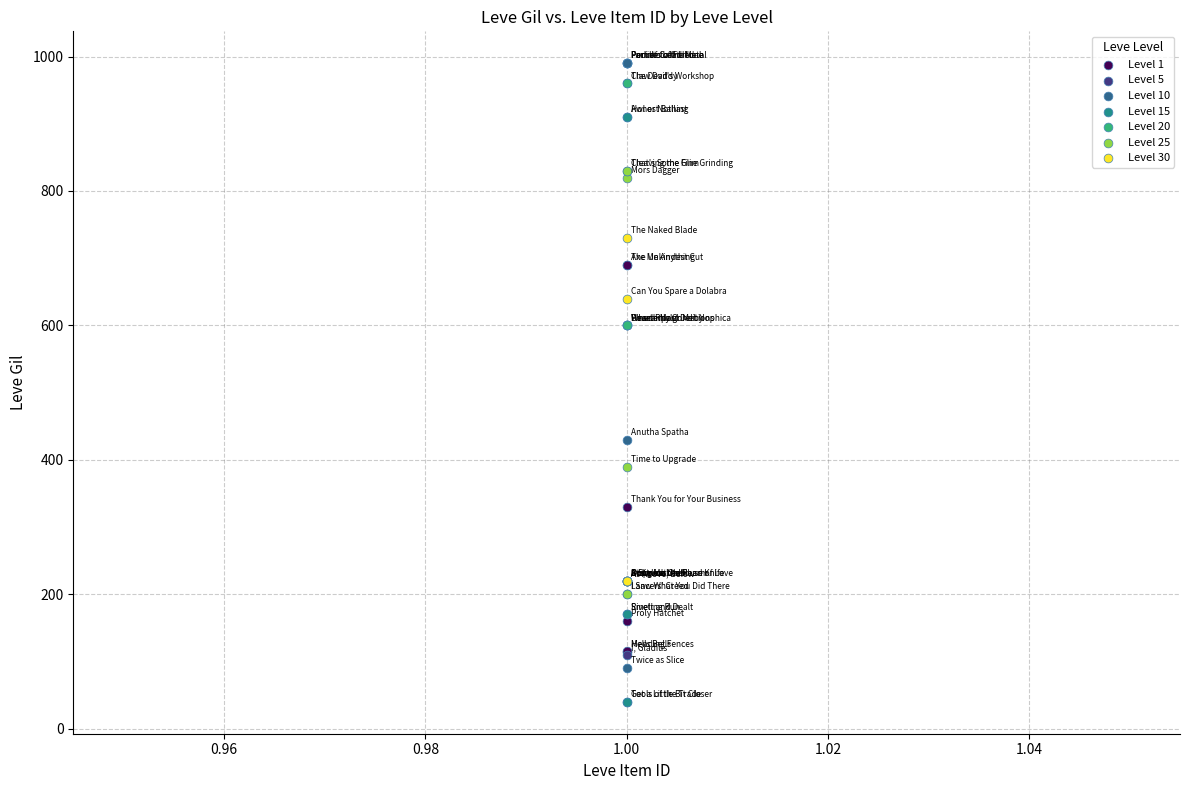

Which series reaches the minimum Y coordinate?

Level 15